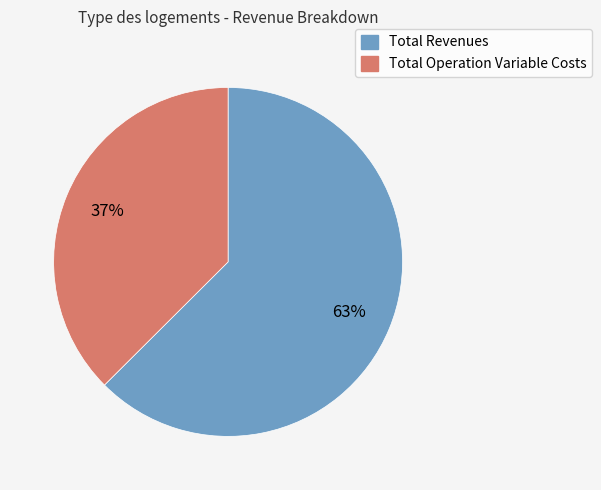

How many segments does this pie chart have?

2